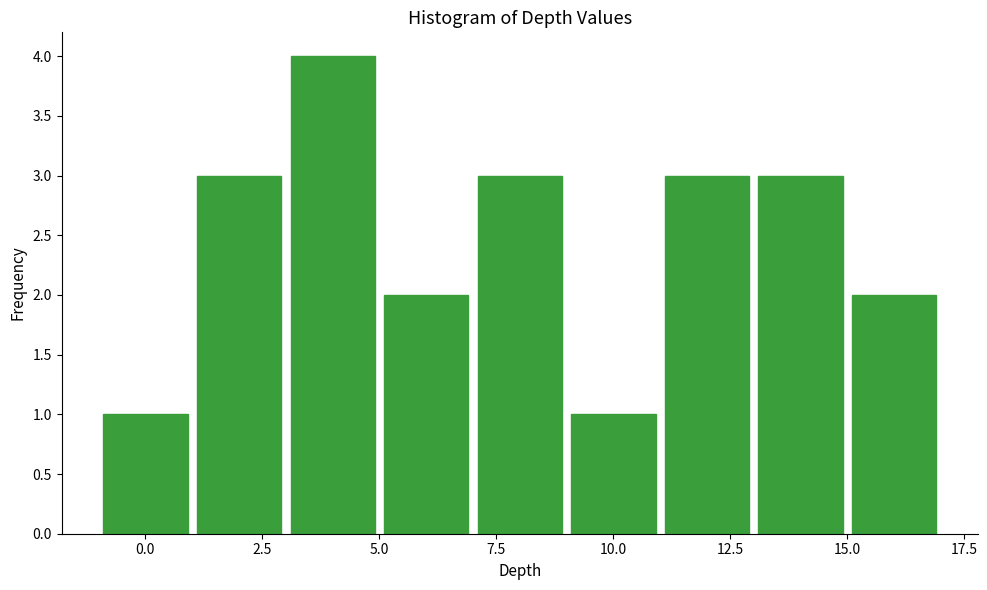

Reading left to right, list every bar in this chart as the range it spans on the x-axis followed by its height. The values are not printed on the chart, so give them approximately, as read against the axis.

-1 to 1: 1
1 to 3: 3
3 to 5: 4
5 to 7: 2
7 to 9: 3
9 to 11: 1
11 to 13: 3
13 to 15: 3
15 to 17: 2